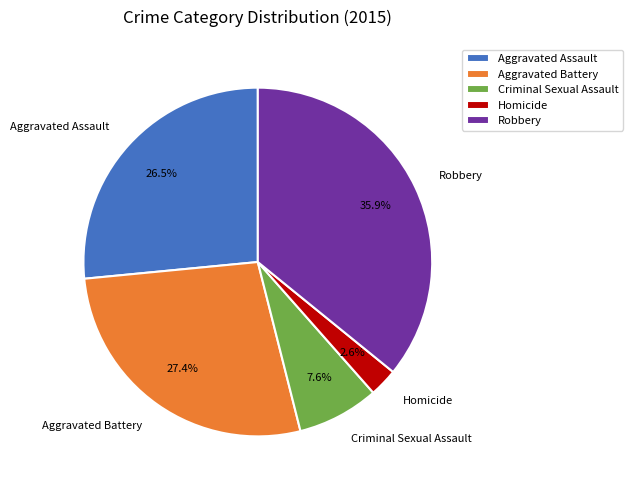

Is it true that Robbery is 47% of the pie?

False